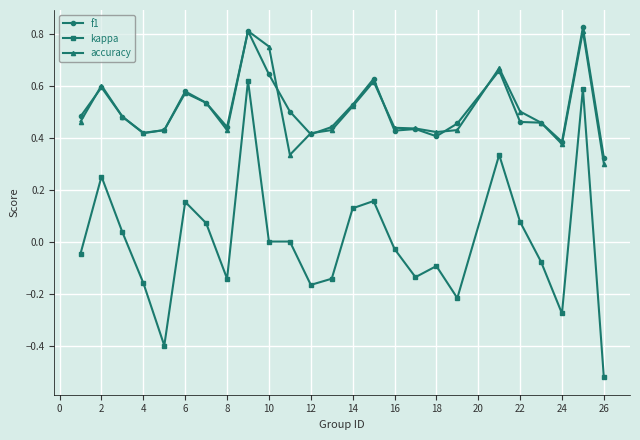

True or false: f1 and kappa cross at least once.

False